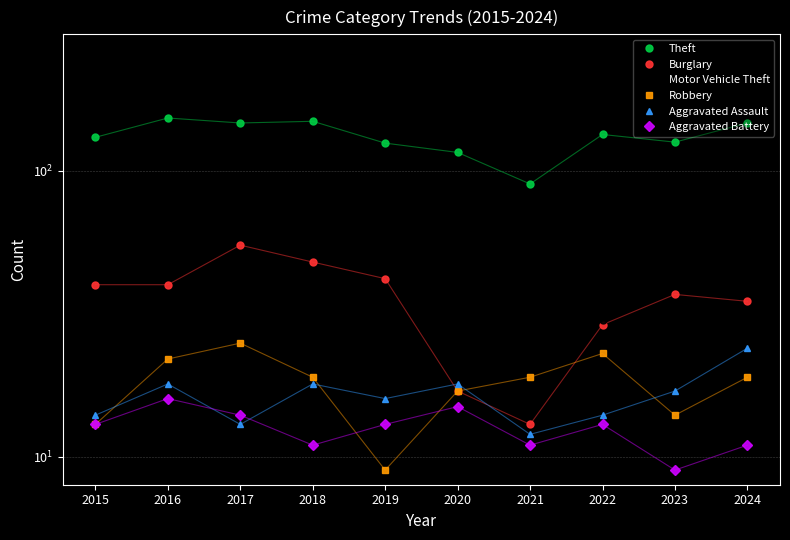

Which series has the widest spread of values?

Theft